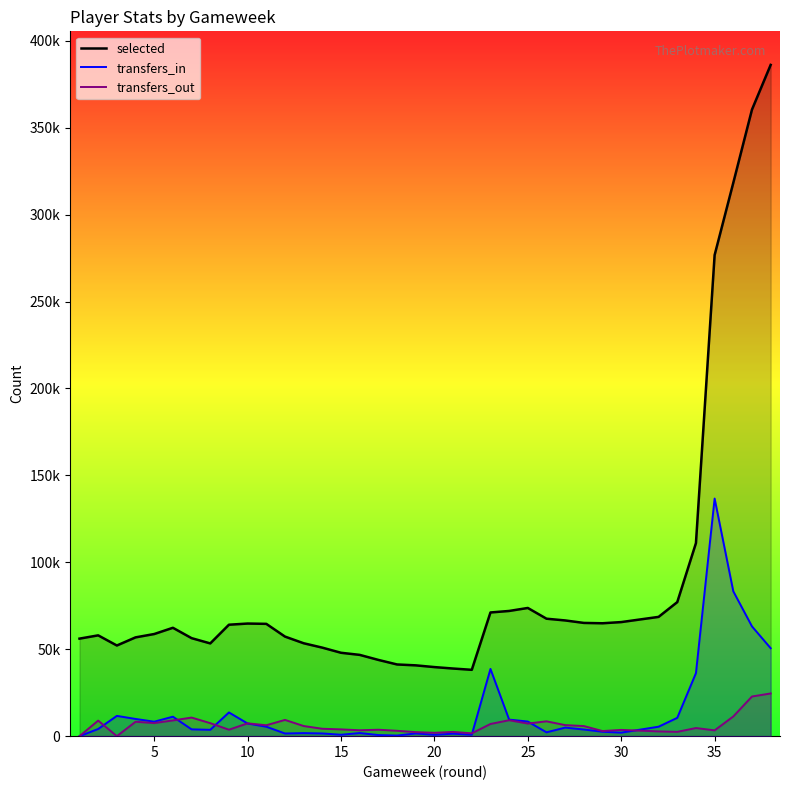

What are all the series names shown in the legend?

selected, transfers_in, transfers_out